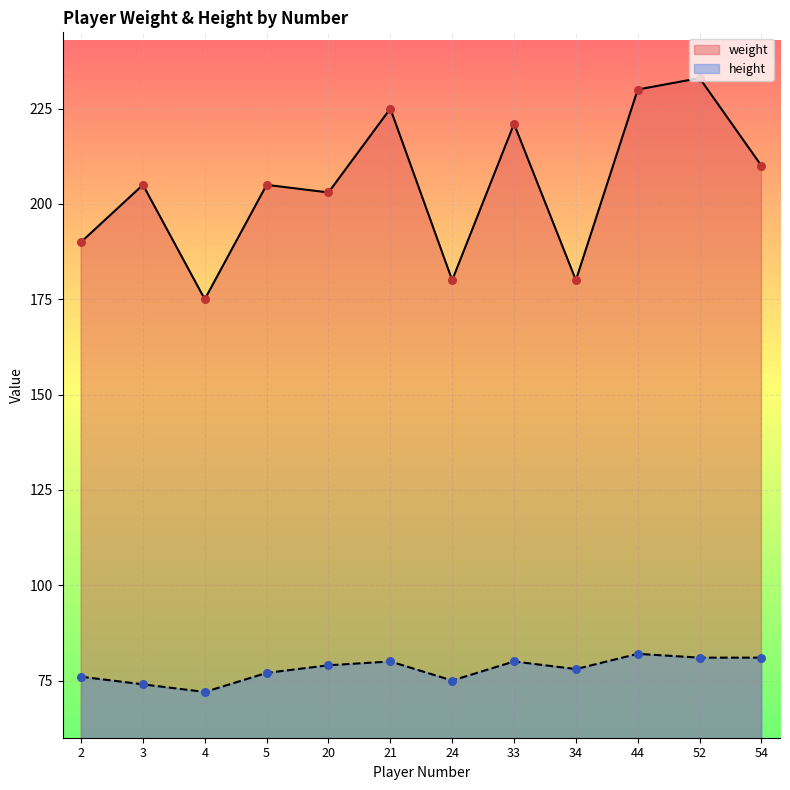

What are all the series names shown in the legend?

weight, height